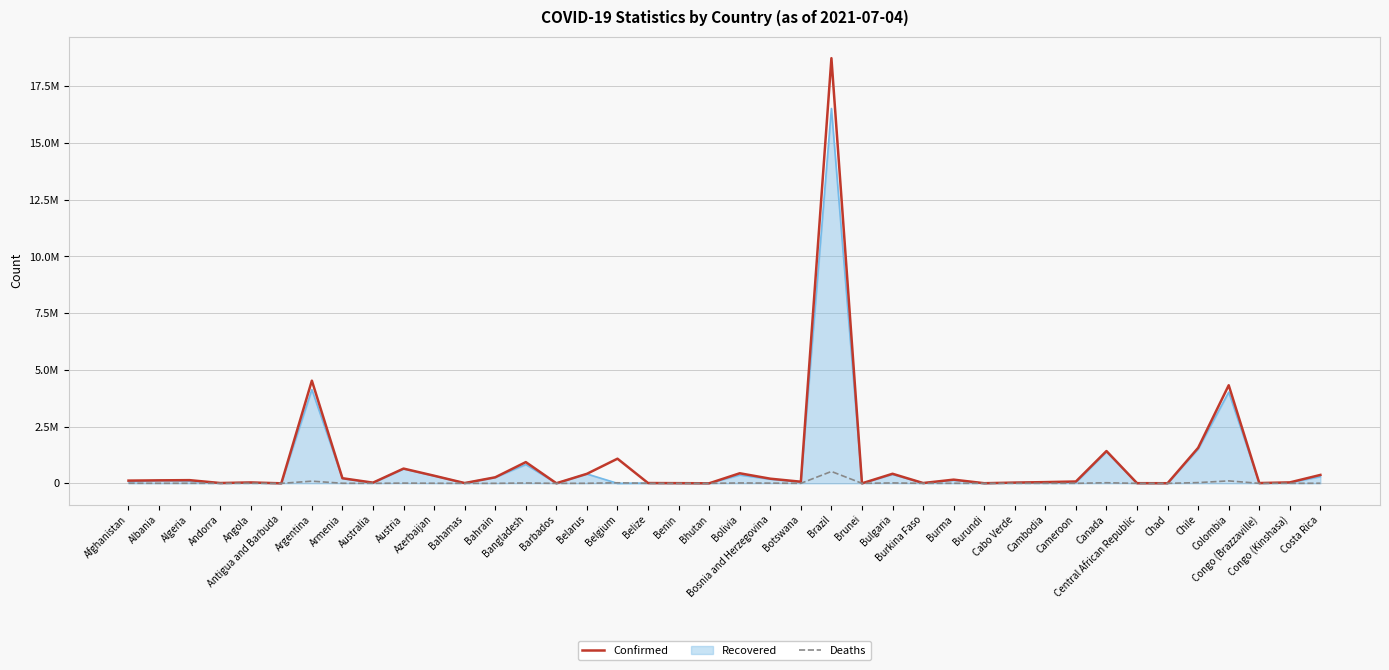

What are all the series names shown in the legend?

Confirmed, Recovered, Deaths